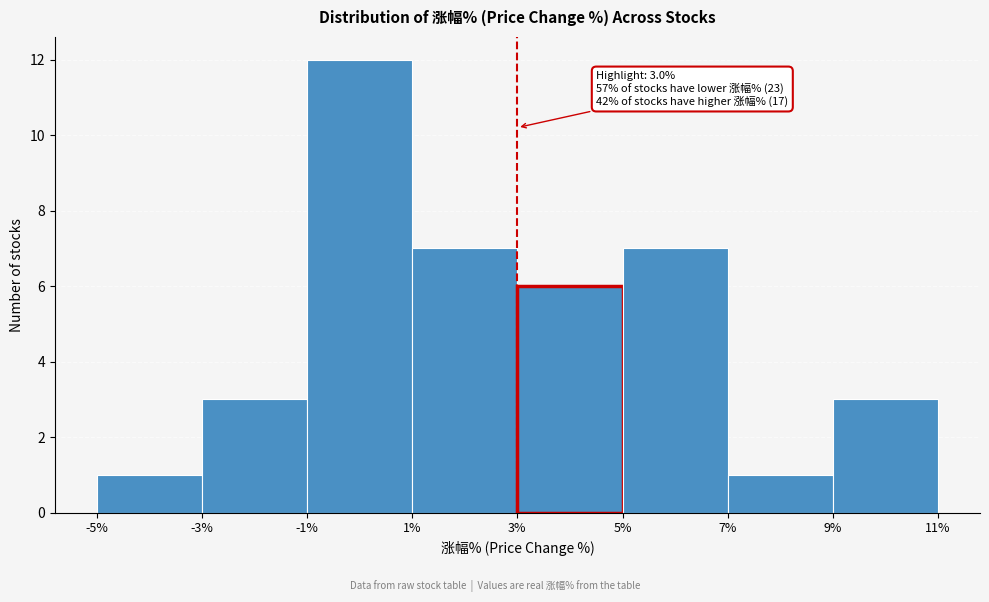

Which range on the x-axis has the tallest bar?

-1% to 1%